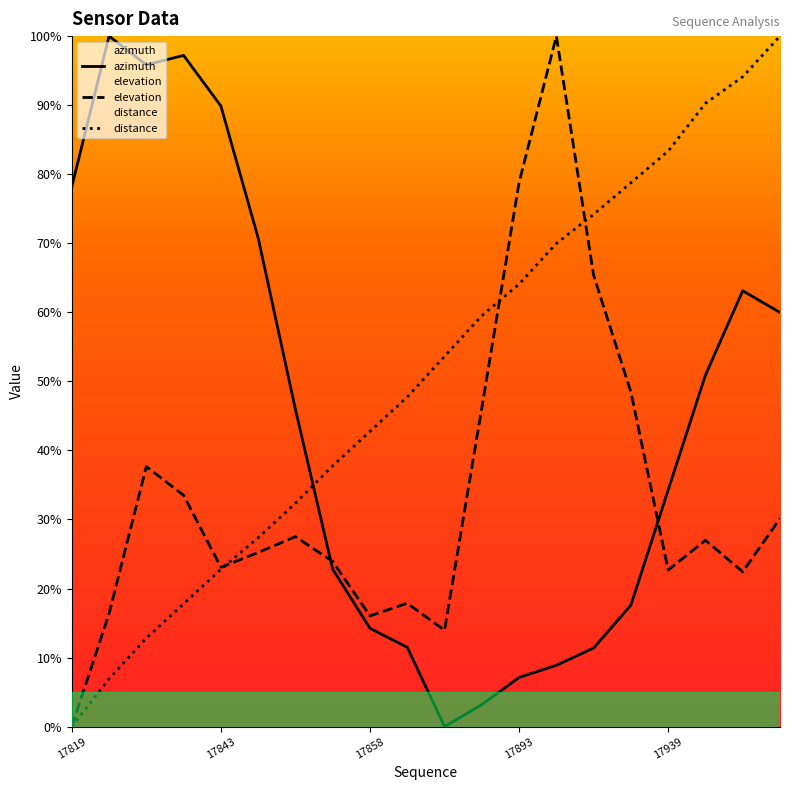

Rank the series by their average value, from lowest to highest.

elevation, azimuth, distance